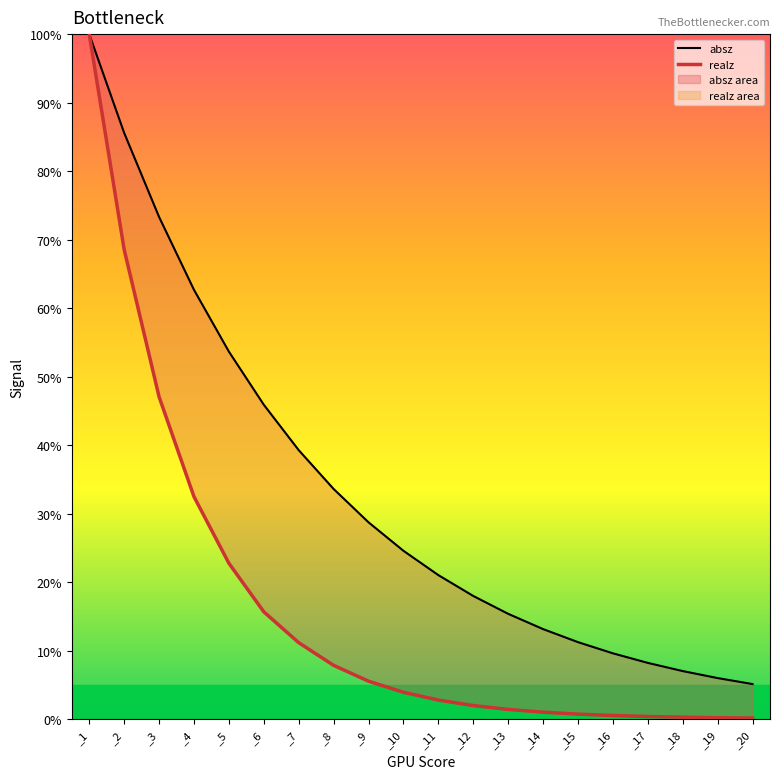

What is the smallest value displayed?

0.2